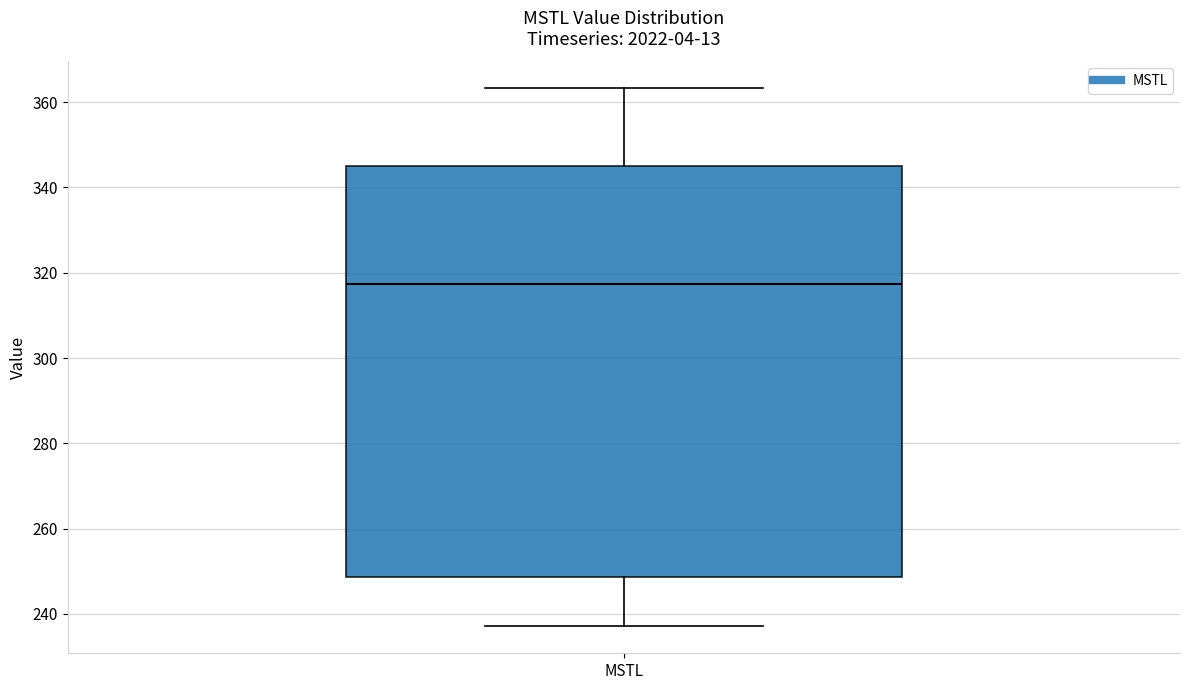

Where is the lower edge of the box for MSTL on the y-axis? The values are not printed on the chart, so give them approximately, as read against the axis.

248